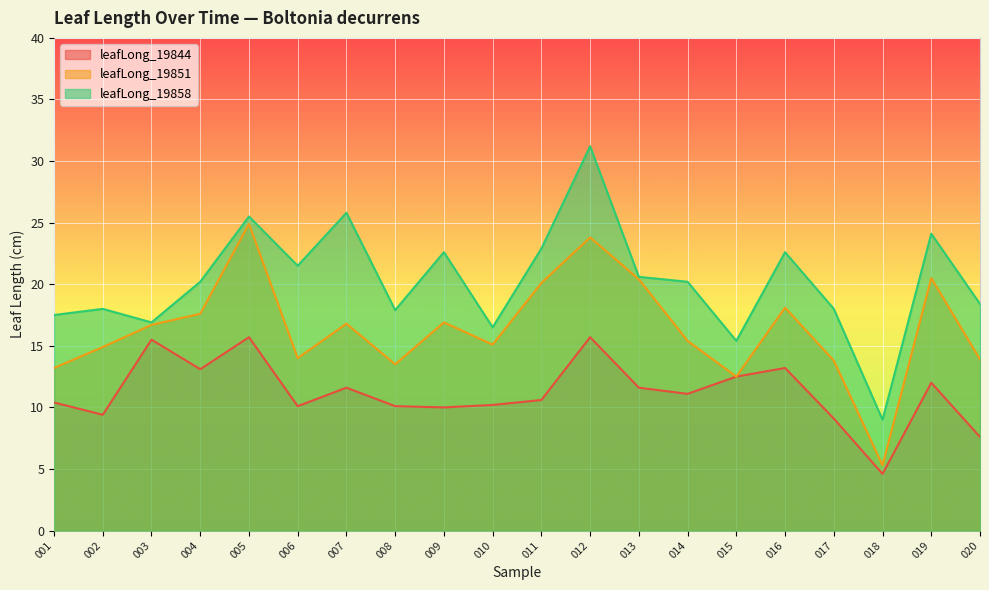

Between 001 and 006, which series saw the biggest shift?

leafLong_19858